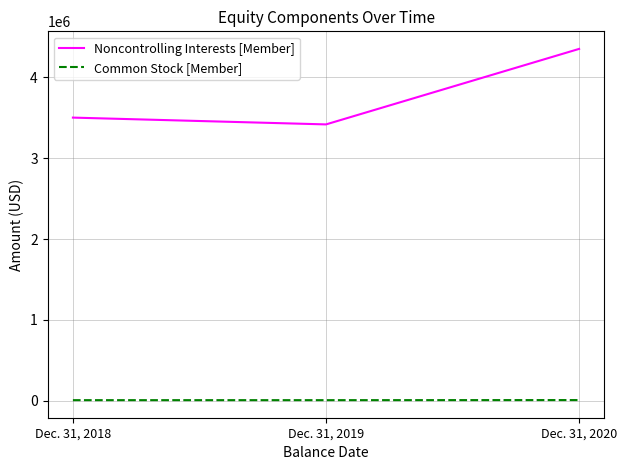

How many distinct data groups are displayed?

2